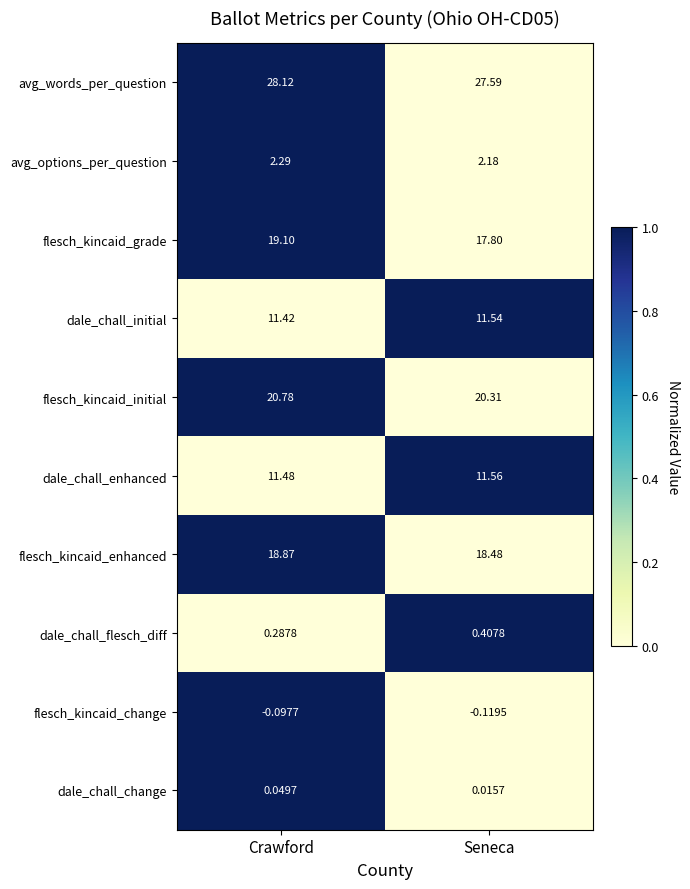

Which category has the highest value in the dale_chall_change series?

Crawford